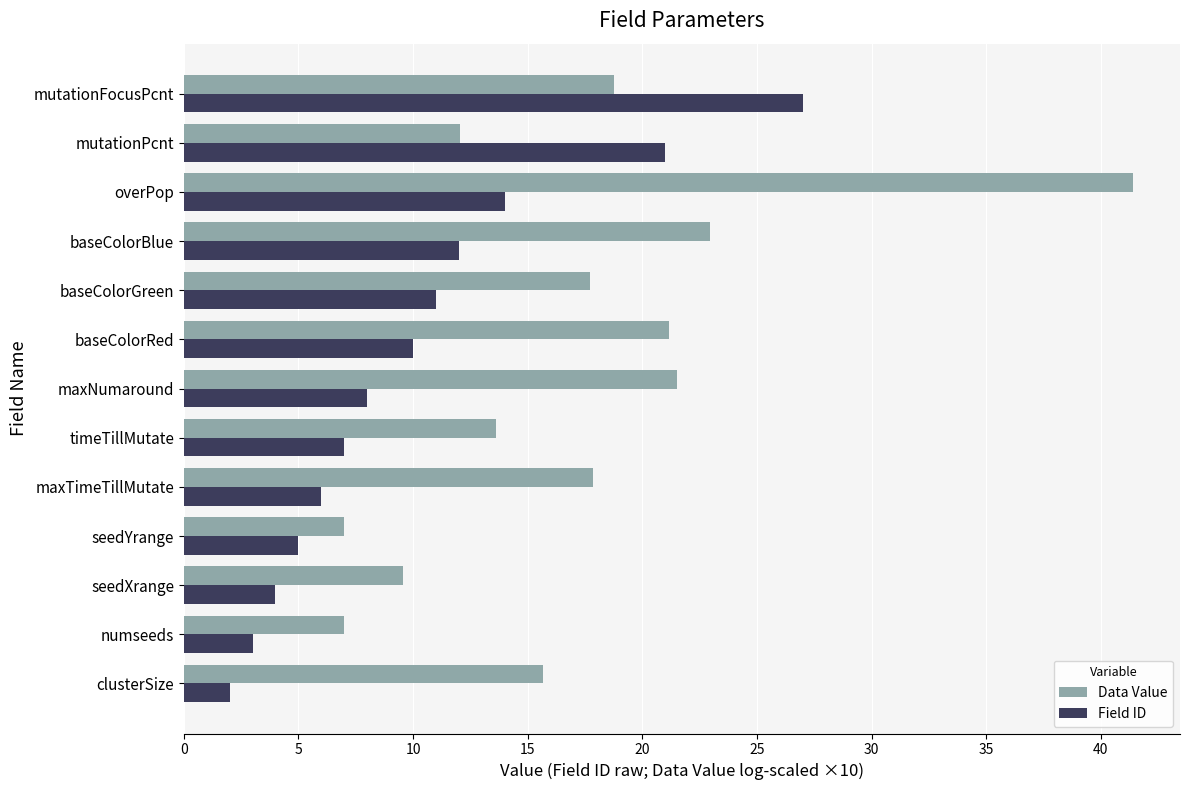

How many data points in Data Value are above 17?

7